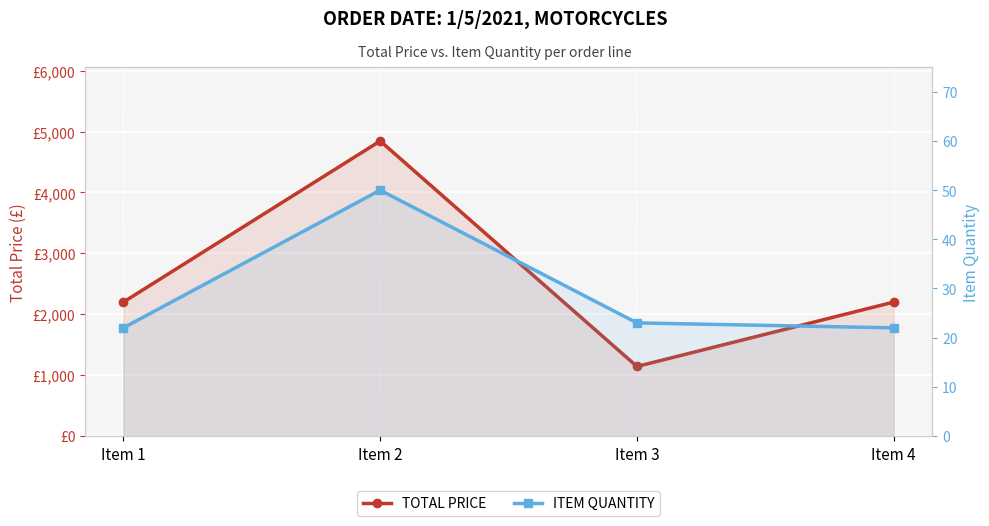

What is the difference between the ITEM QUANTITY values at Item 2 and Item 3?

27.0